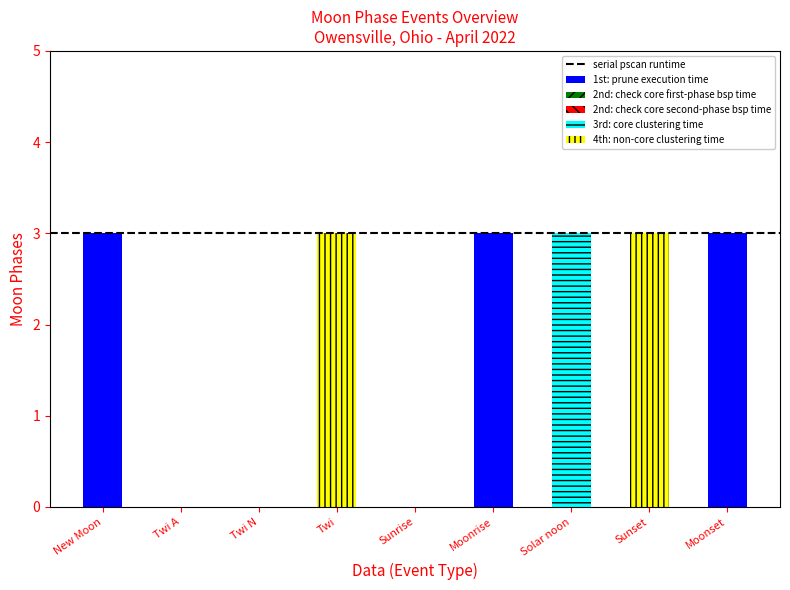

What is the sum of the 1st: prune execution time values at Moonrise and Moonset?

6